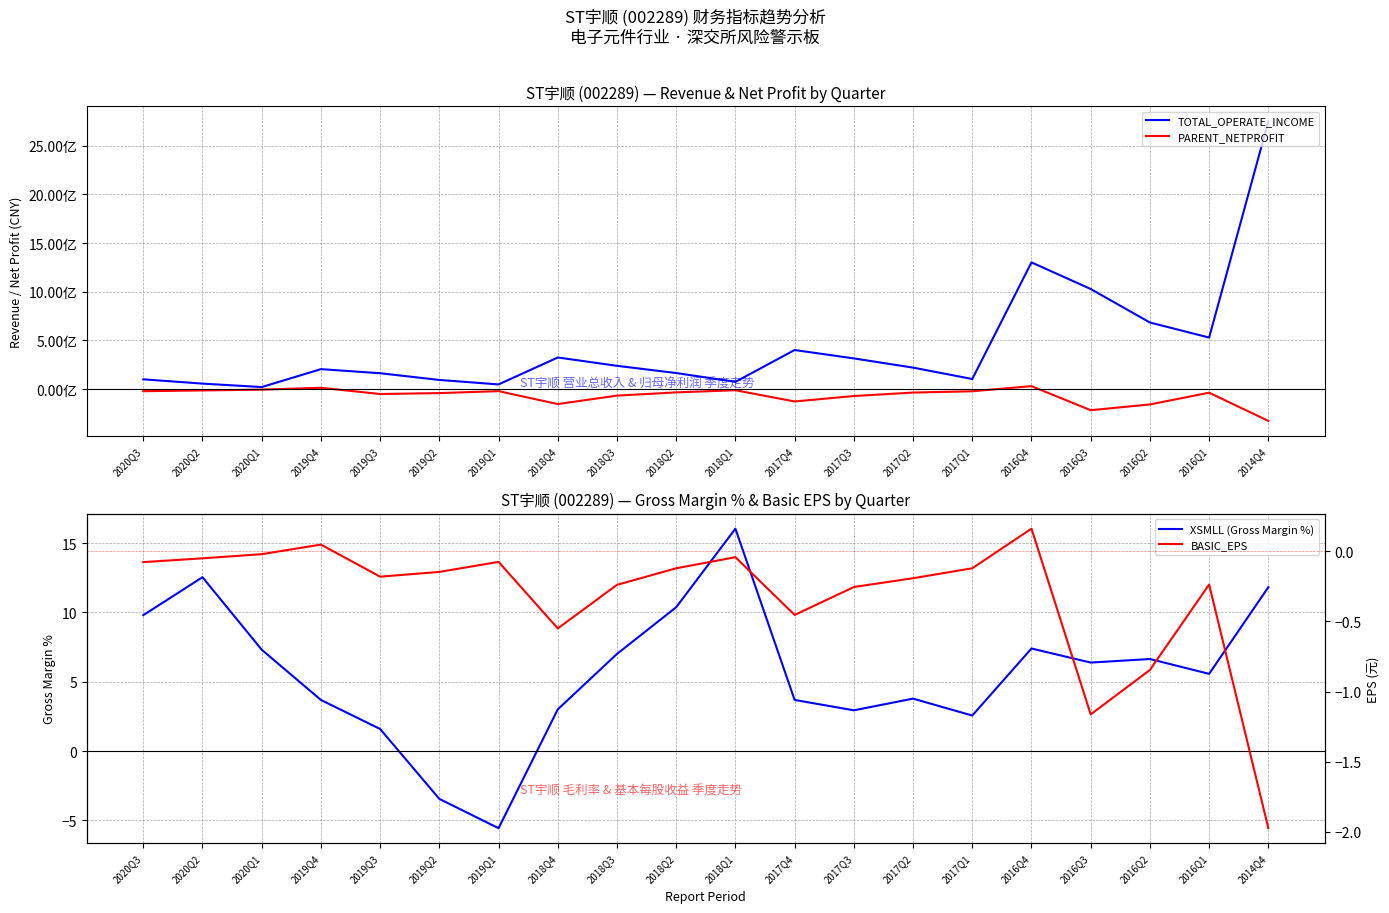

Between 2018Q1 and 2017Q2, which is larger?

2017Q2